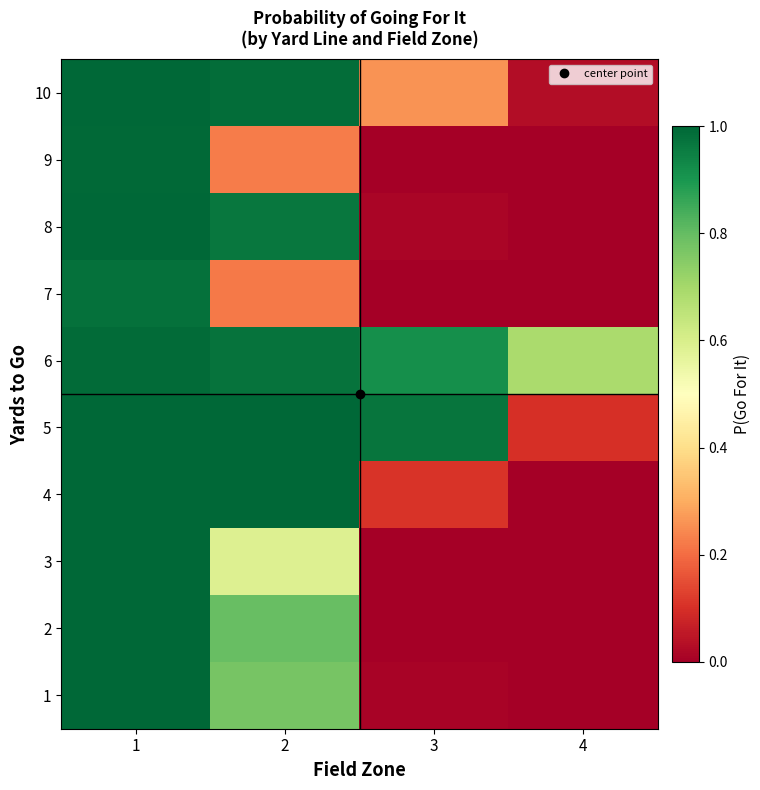

Which category has the lowest value across all series?

4